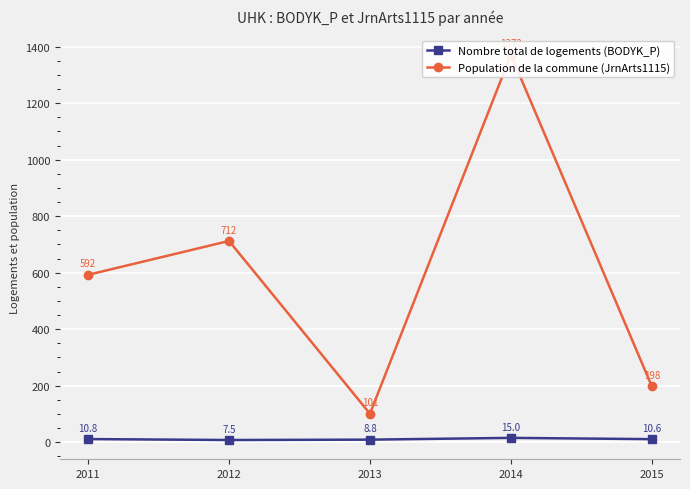

What is the difference between the highest and lowest values at 2011?

581.5